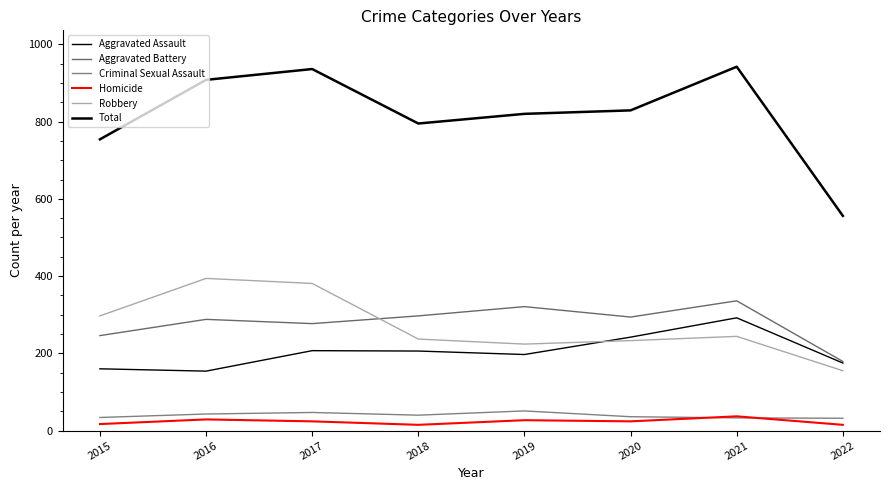

How many interior local valleys does the Criminal Sexual Assault series have?

1